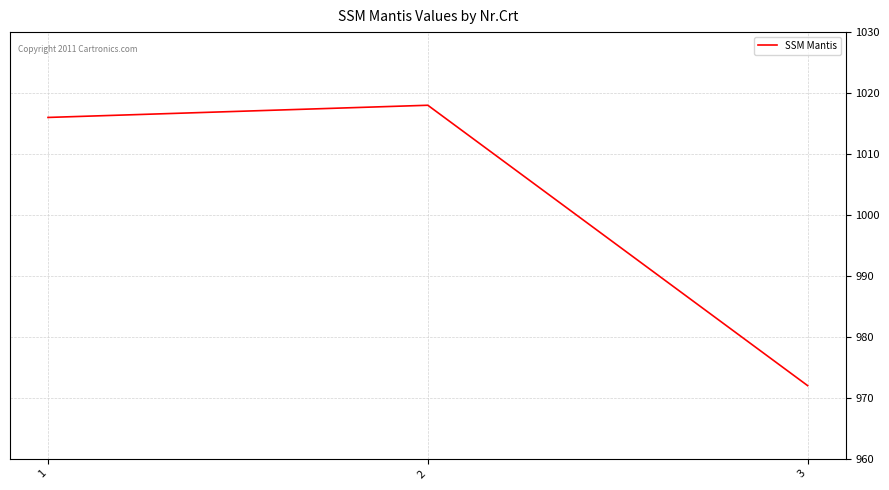

How many lines are shown in the chart?

1